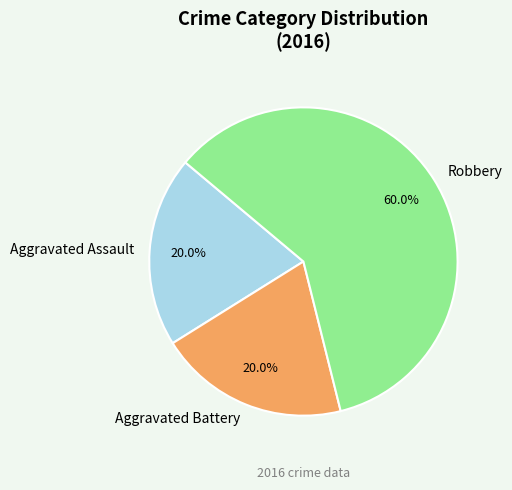

To the nearest percent, what portion does Aggravated Assault represent?

20%